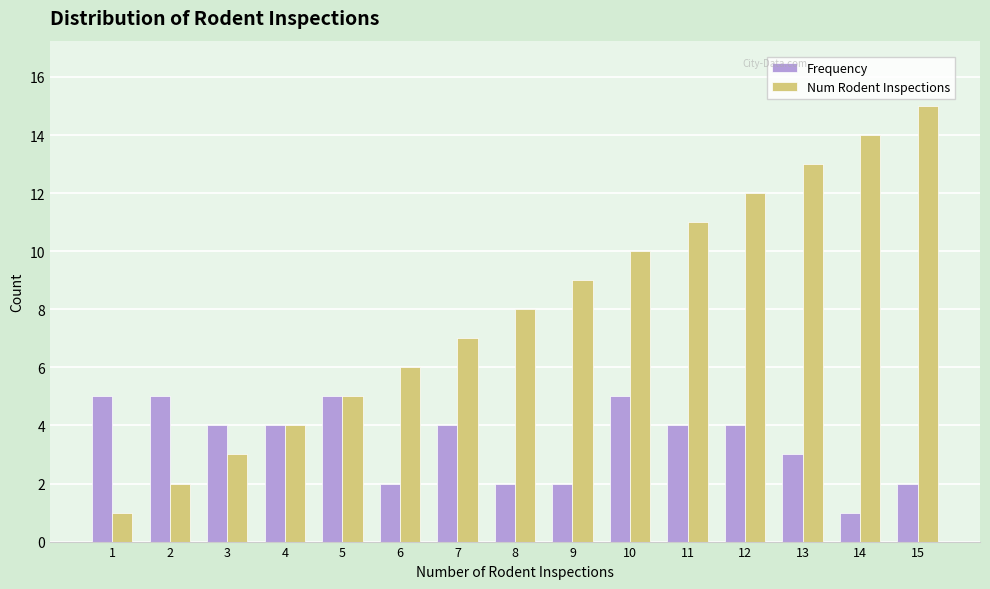

Which series has the largest total across all categories?

Num Rodent Inspections